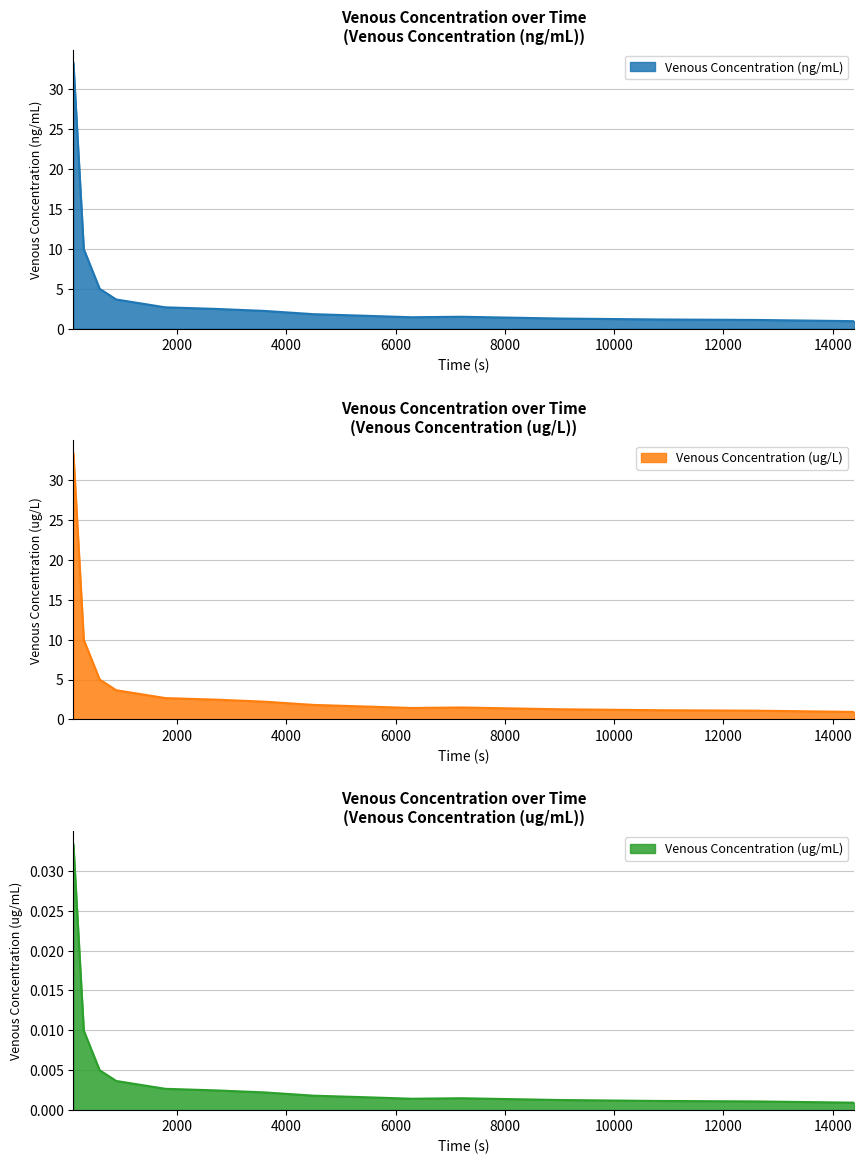

In Venous Concentration (ug/mL), how many points are lower than both neighbors (excluding endpoints)?

1